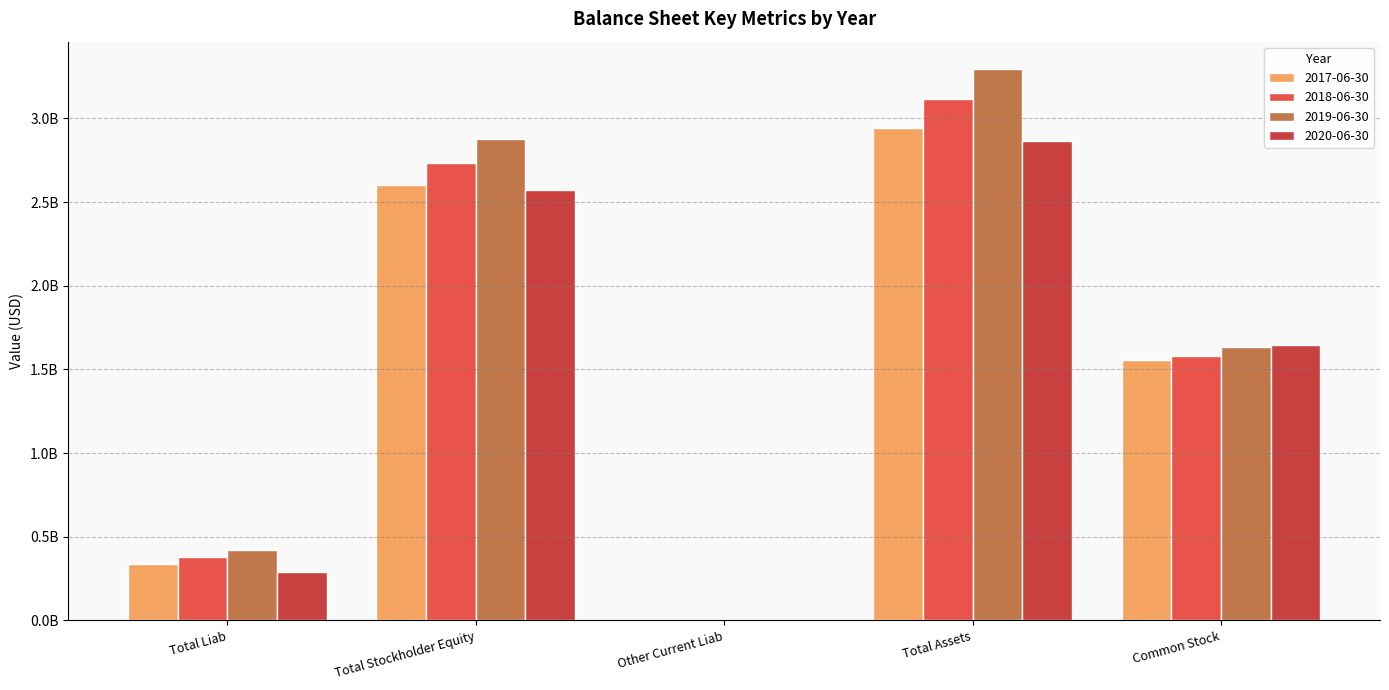

What is the difference between the second highest and second lowest values in the 2020-06-30 series?

2281464000